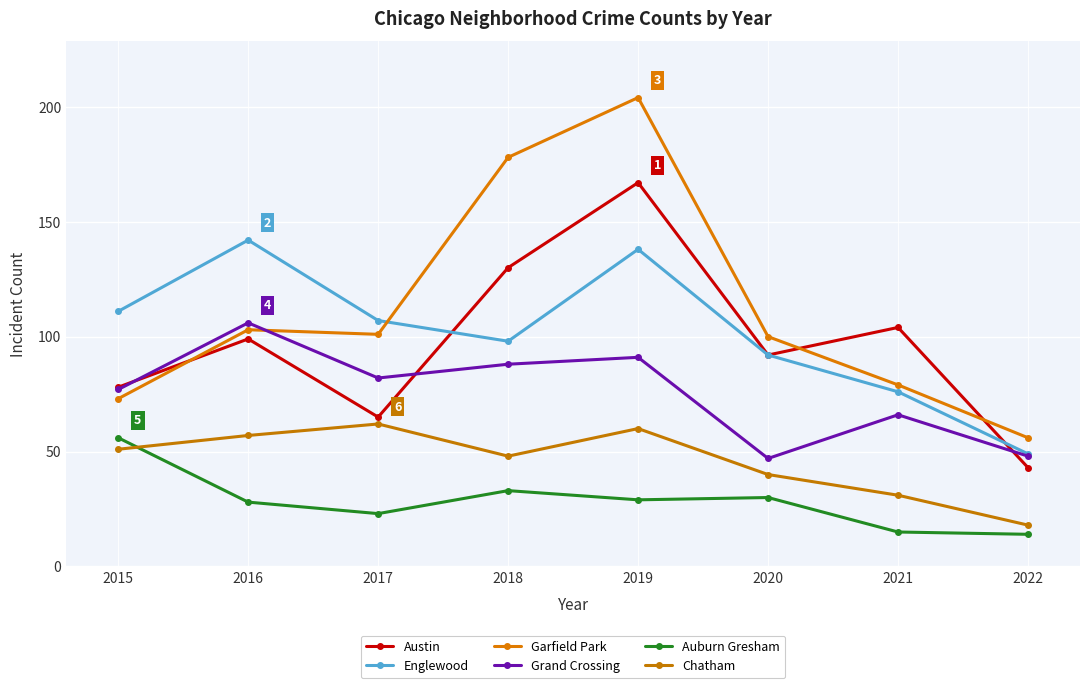

Read the Garfield Park value at 2021, to the nearest 5.

80